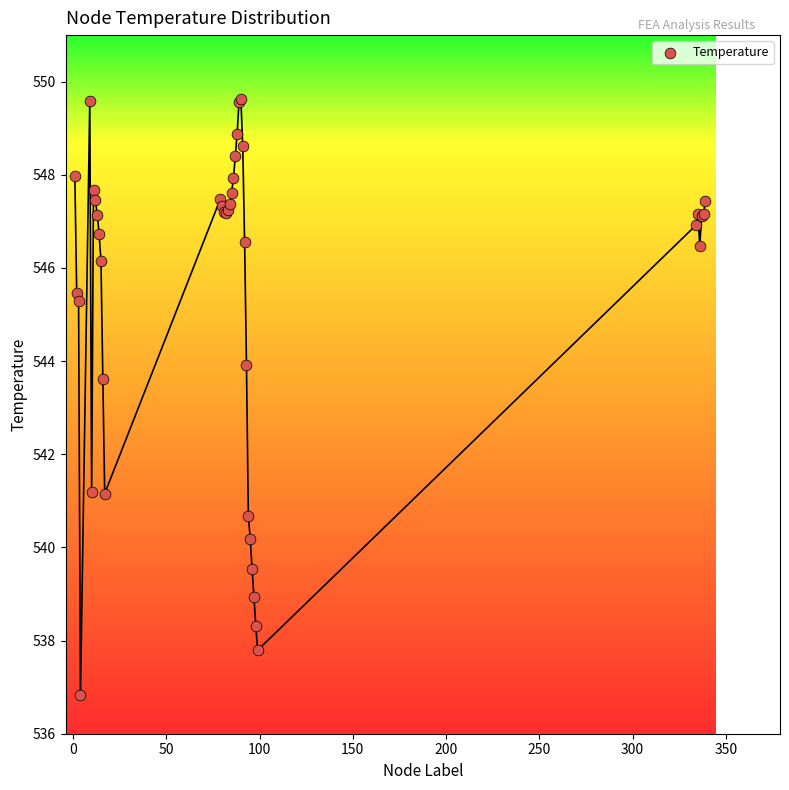

What Y value in the scatter plot is closest to 543?

543.6